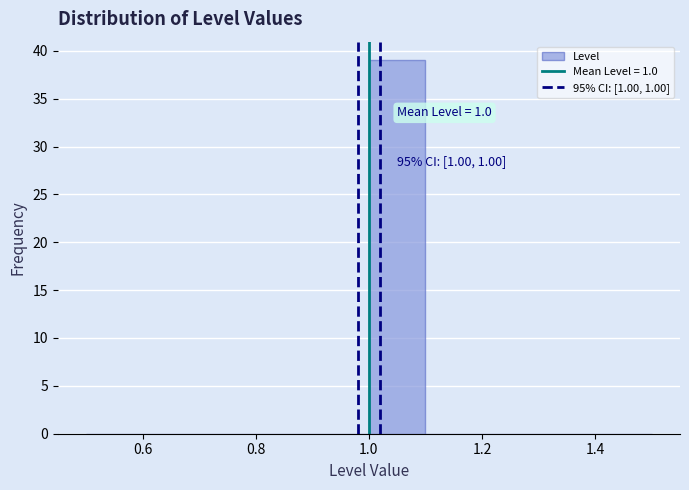

Over which range of the x-axis is the bar tallest?

1.0 to 1.1